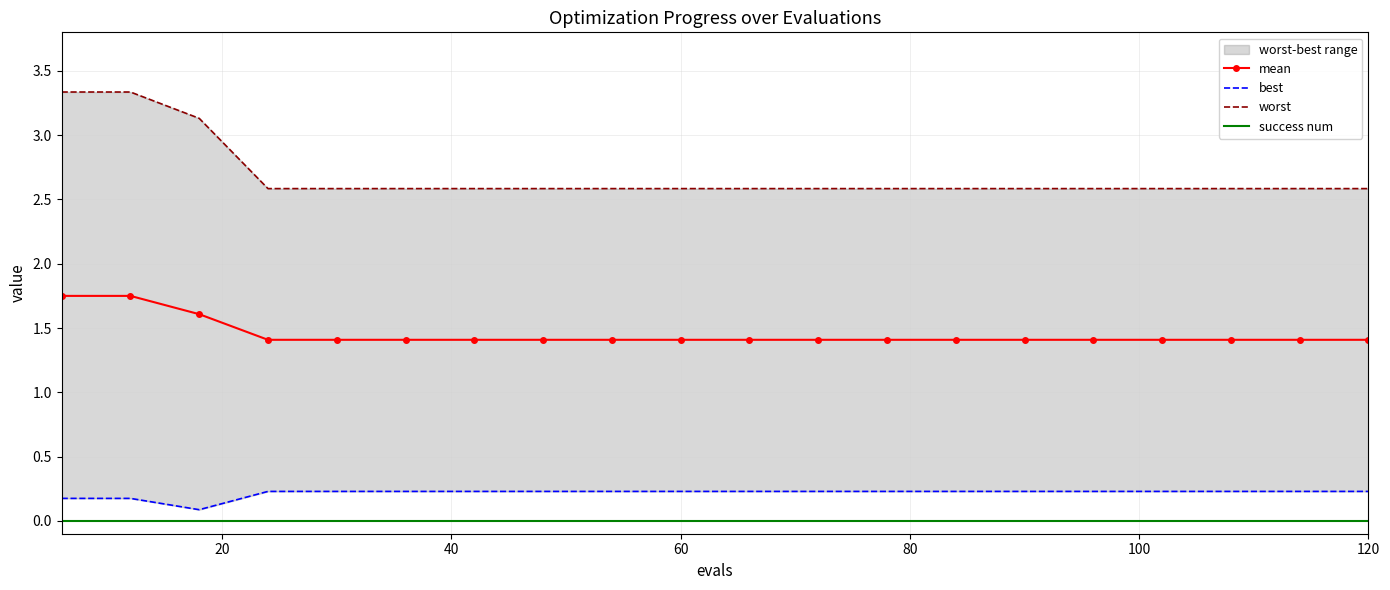

Which series has the largest total across all categories?

worst